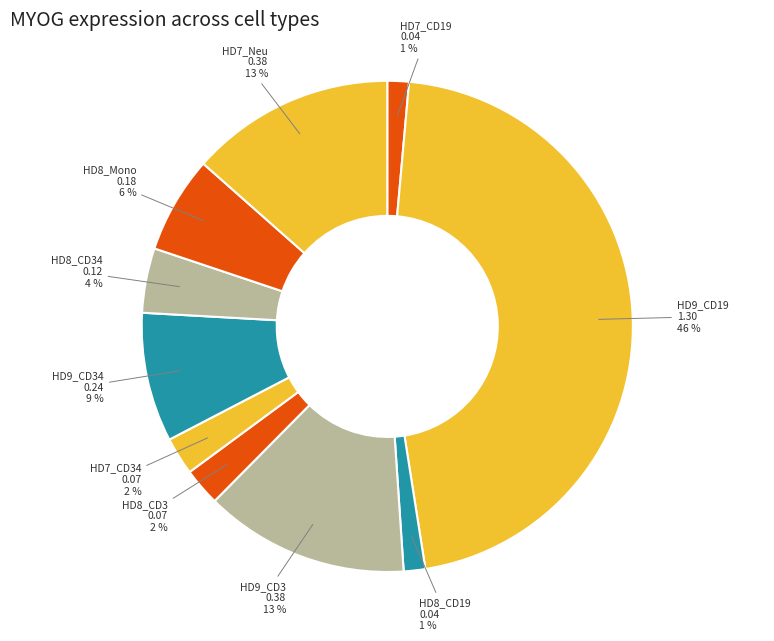

Is there a majority slice in this chart?

No